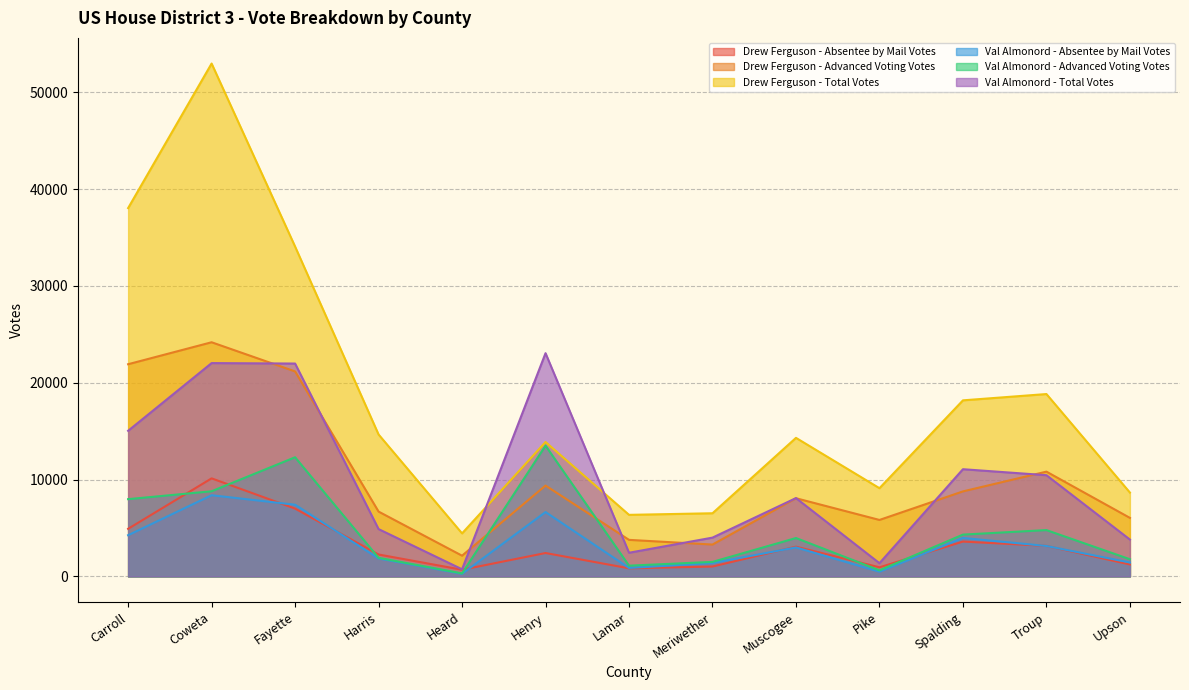

What is the label of the 4th point from the left?

Harris